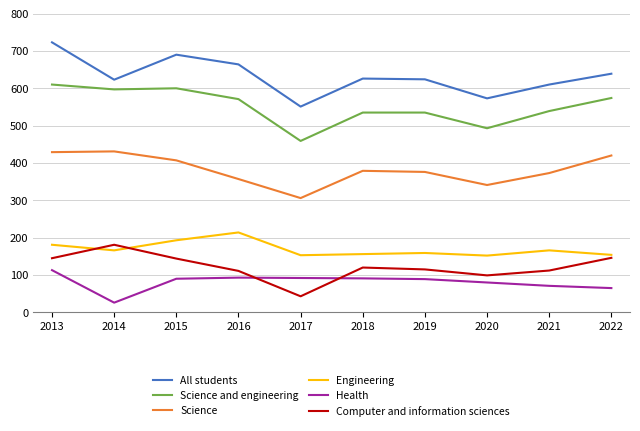

Where is the first local minimum for Computer and information sciences?

2017